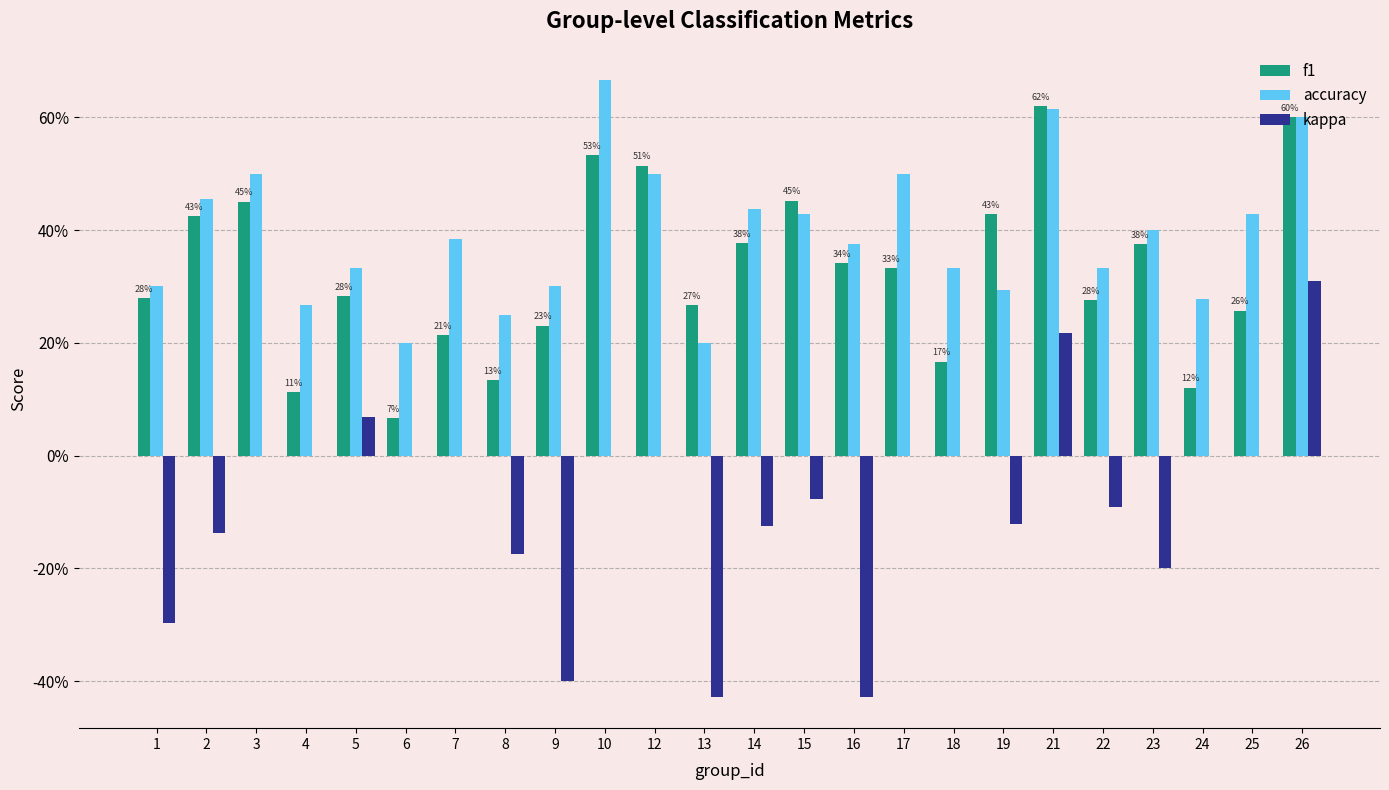

True or false: accuracy has a value of 0.4 at 15.

True